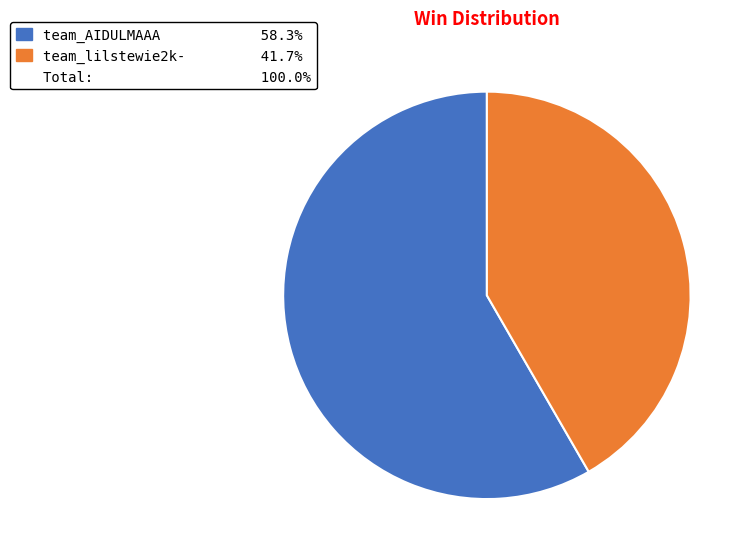

Is there any slice that represents more than half of the pie?

Yes